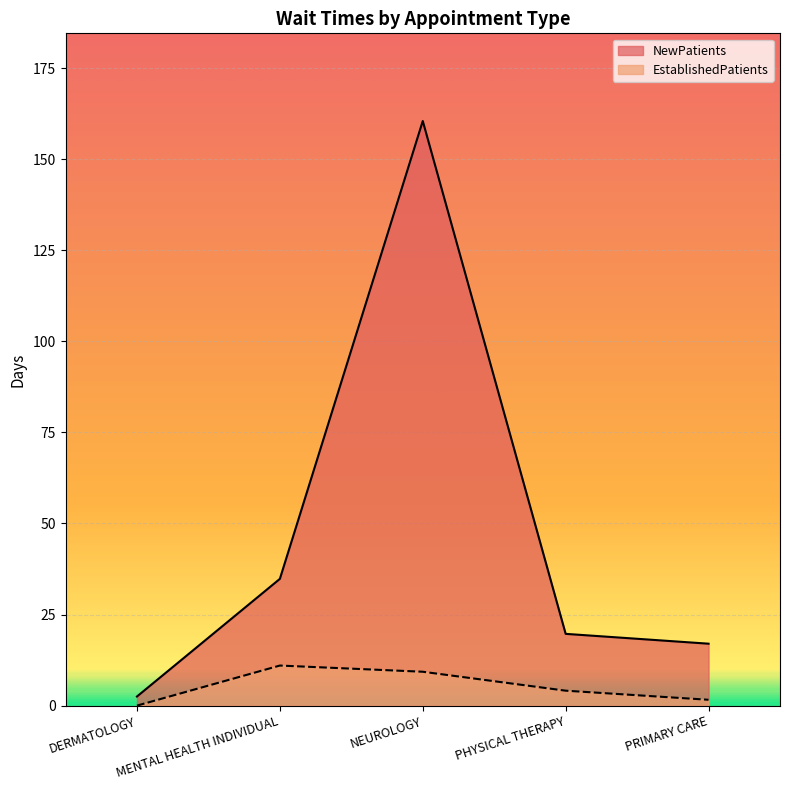

True or false: NewPatients and EstablishedPatients intersect in this chart.

False